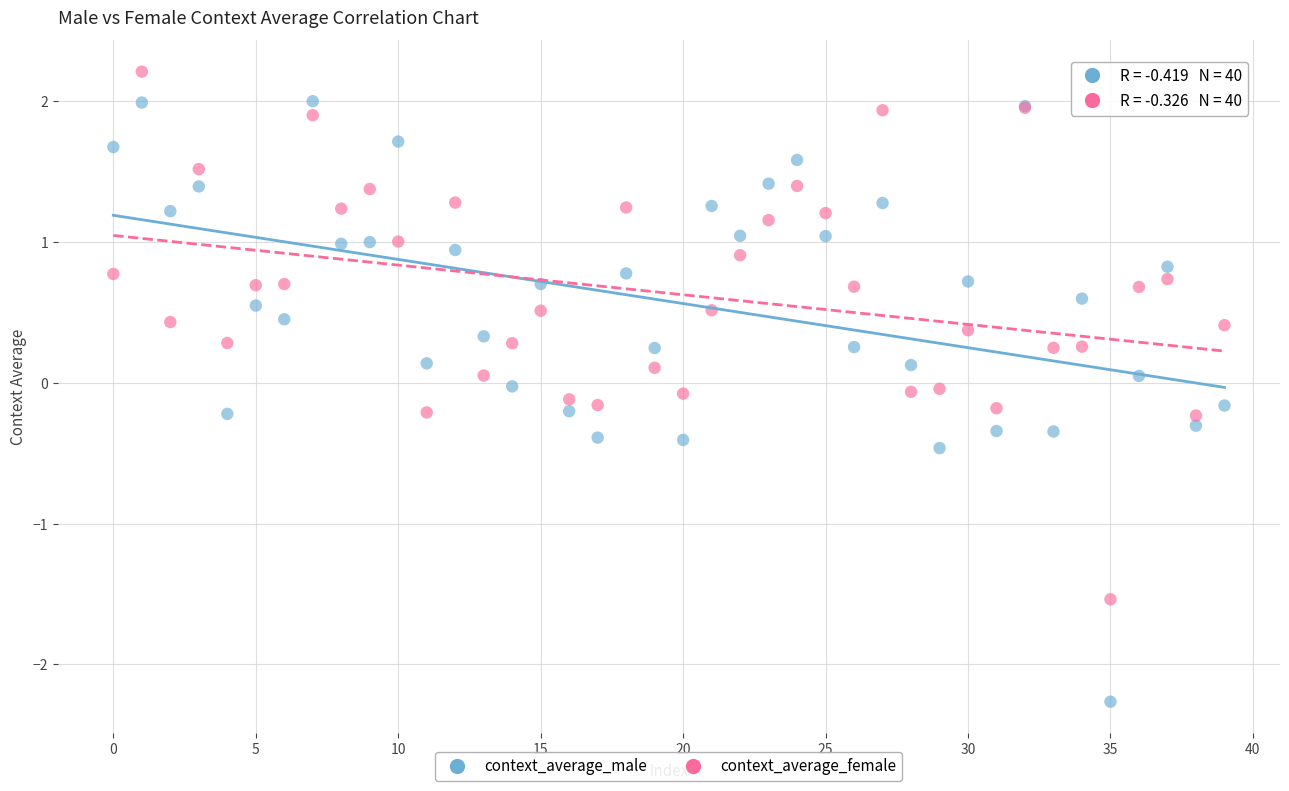

Which series reaches the minimum Y coordinate?

context_average_male